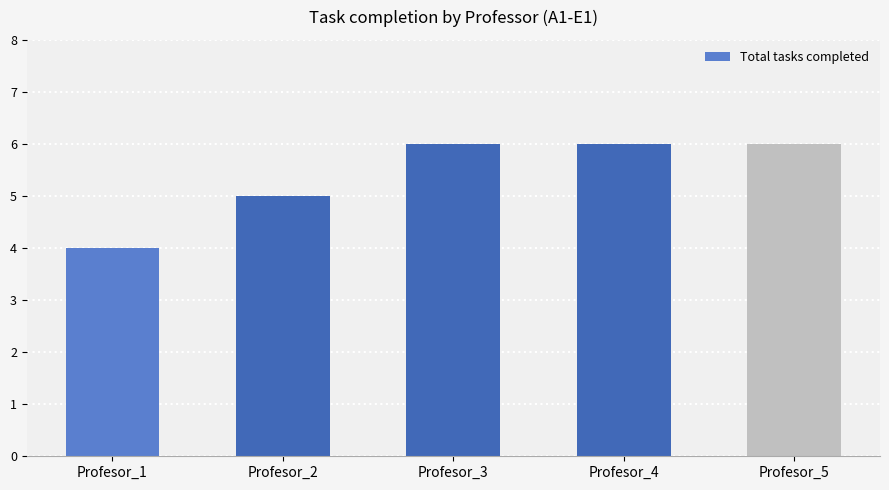

Reading left to right, transcribe all the data shown in this chart.

Profesor_1=4	Profesor_2=5	Profesor_3=6	Profesor_4=6	Profesor_5=6